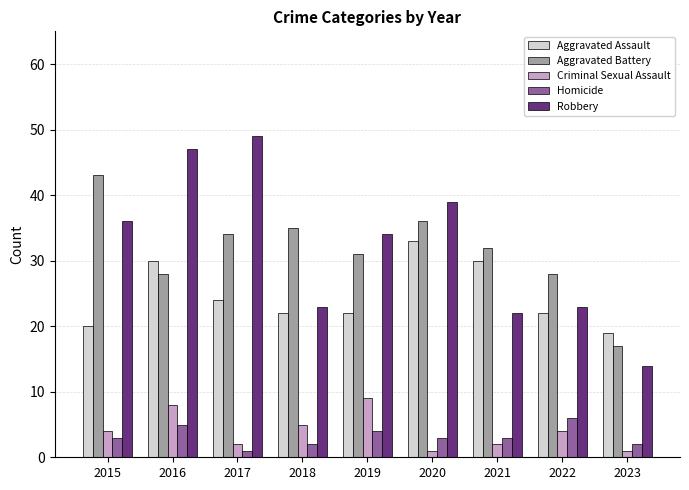

How many bars are there in total?

45